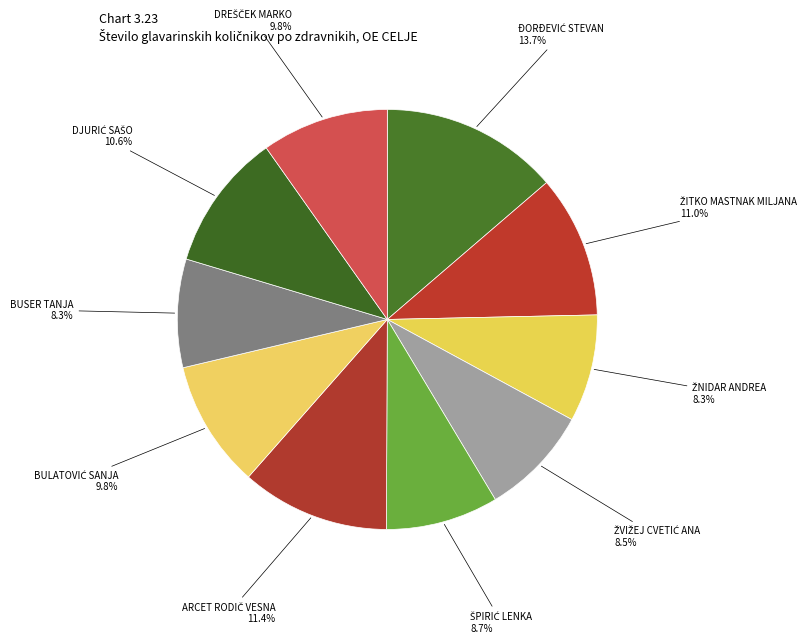

How many segments does this pie chart have?

10